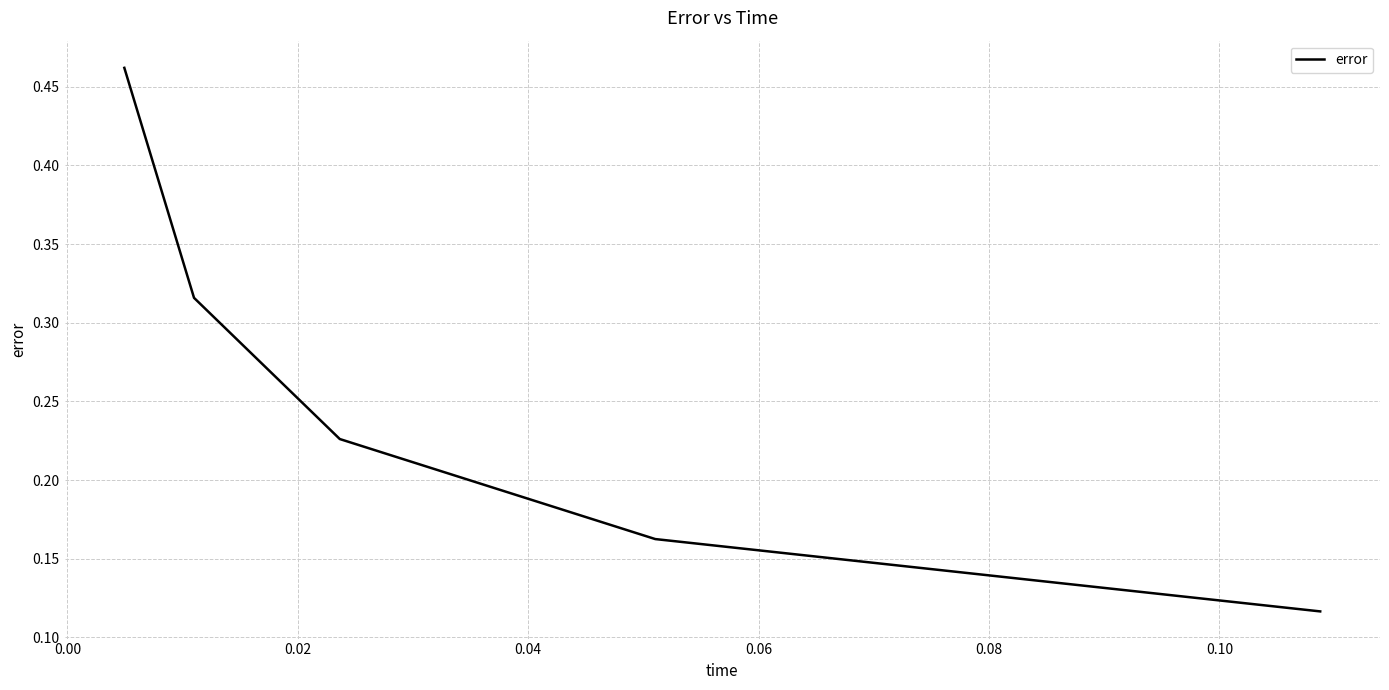

True or false: there are more than 2 points higher than both neighbors.

False